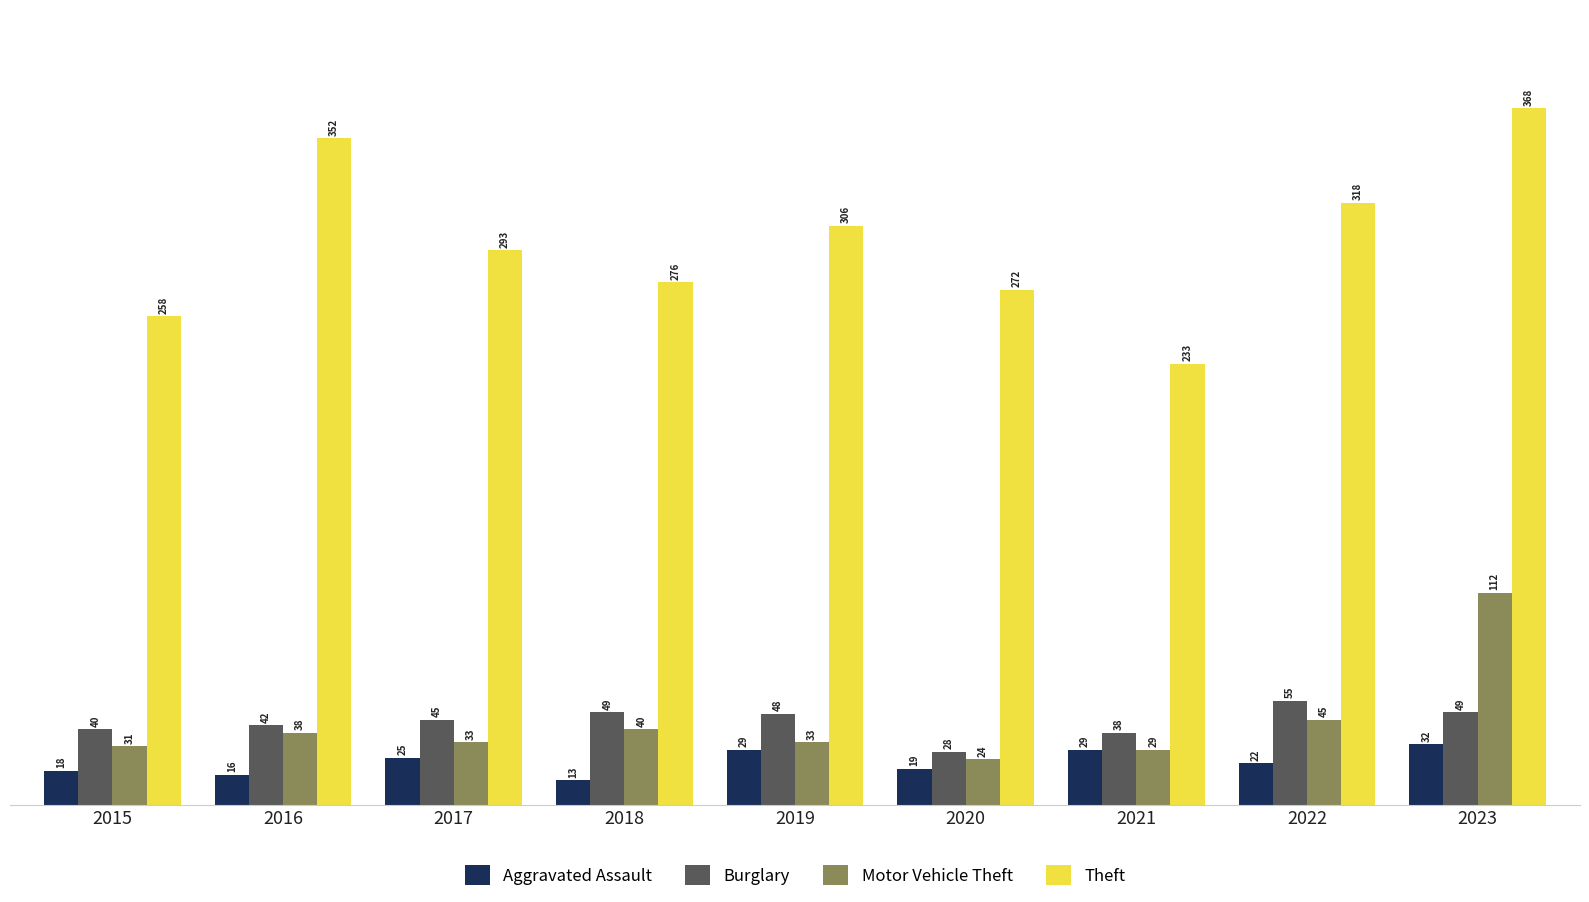

Is it true that Motor Vehicle Theft equals 59 at 2022?

False